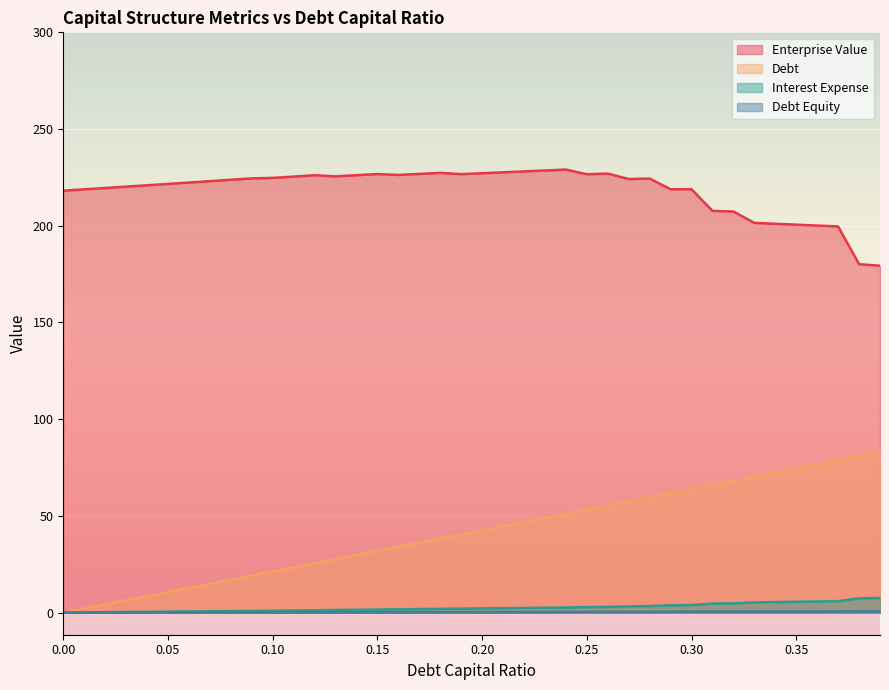

How many values in the debt_capital series are below 42?

20